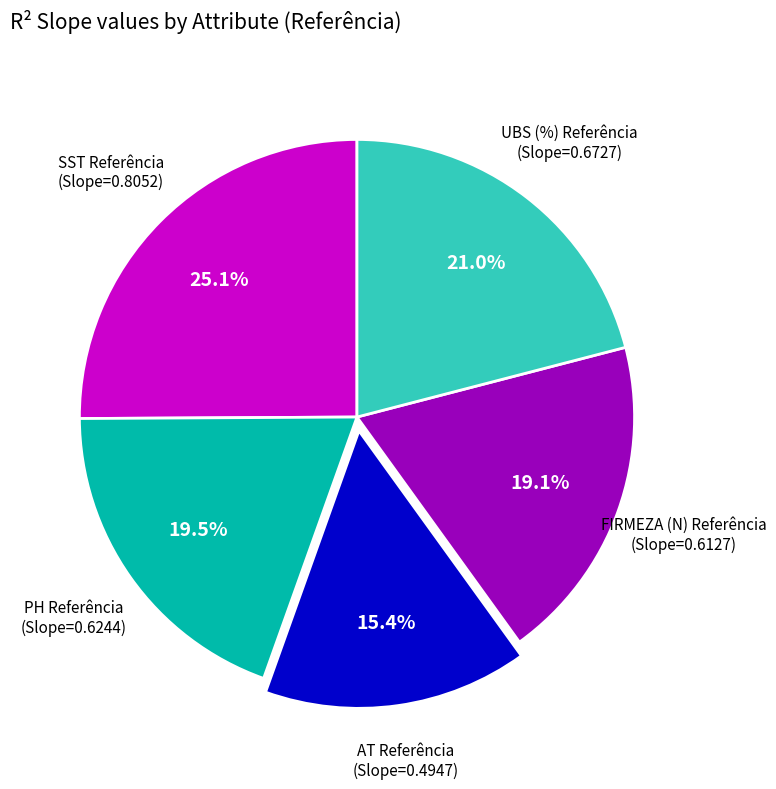

Is there a majority slice in this chart?

No